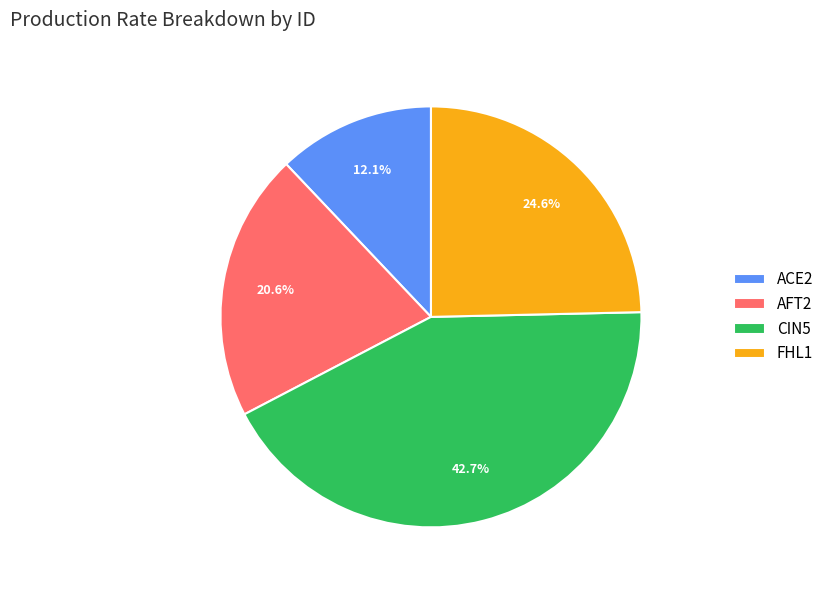

Is it true that FHL1 is 34% of the pie?

False